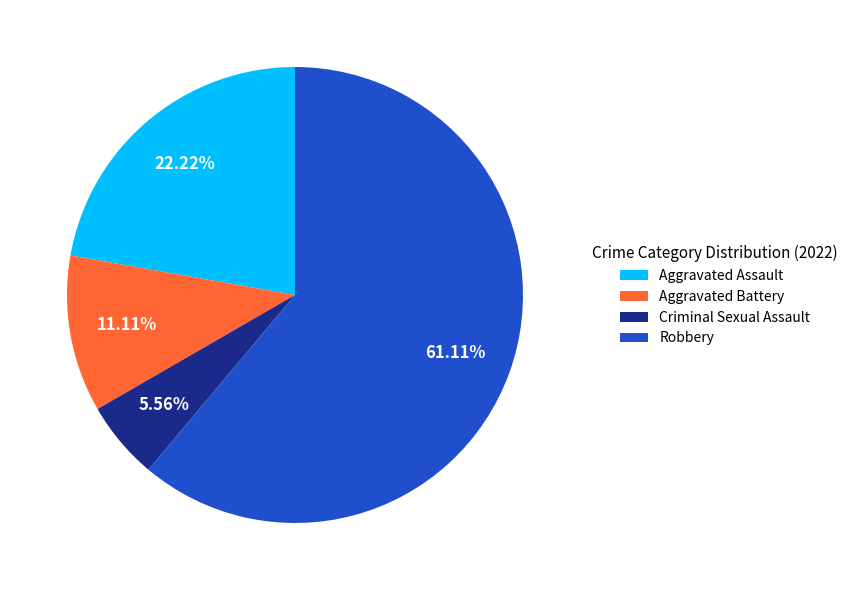

To the nearest percent, what percentage of the pie is Robbery?

61%